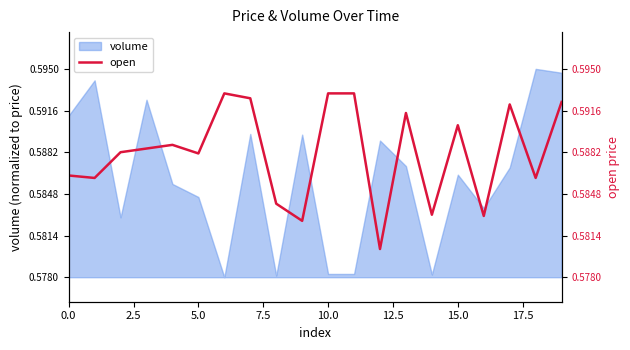

Does the chart display data point markers on the line(s)?

No